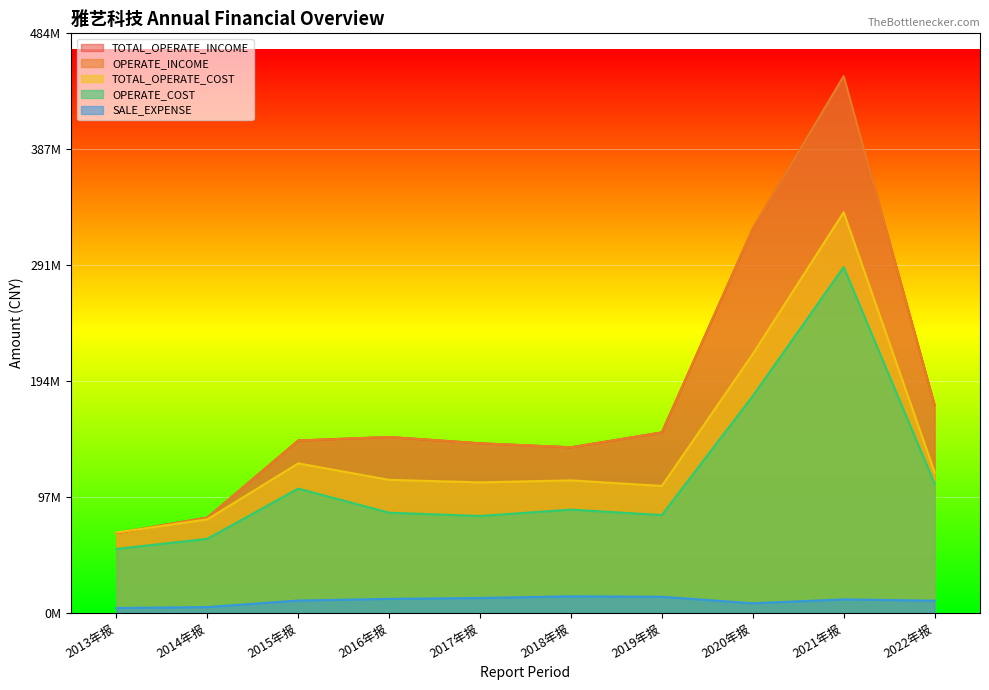

How many data points in TOTAL_OPERATE_INCOME are less than 147024441?

5